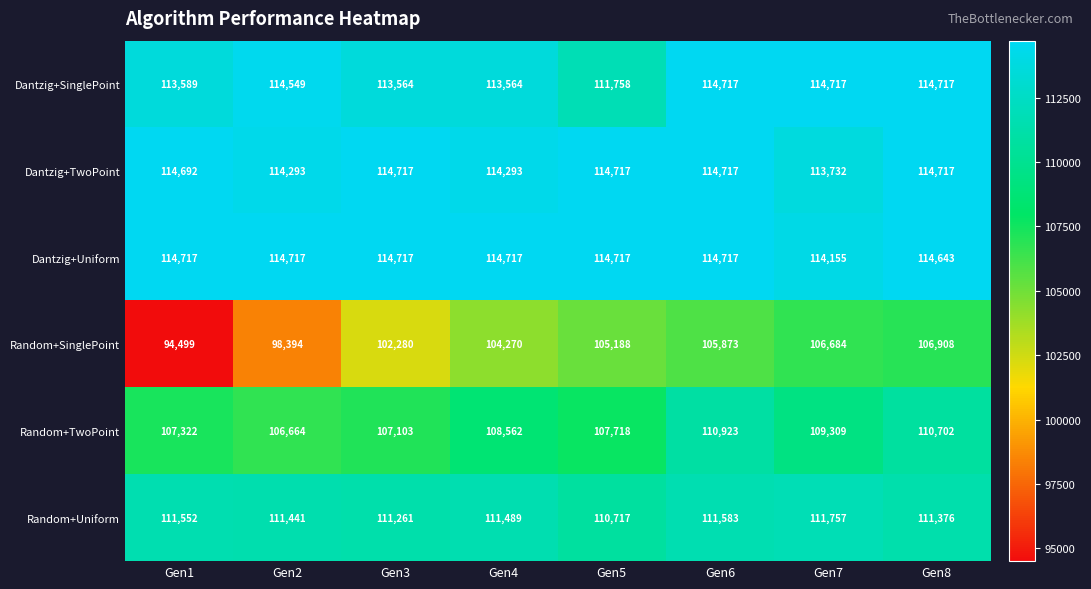

What is the sum of the Dantzig+SinglePoint values at Gen6 and Gen7?

229434